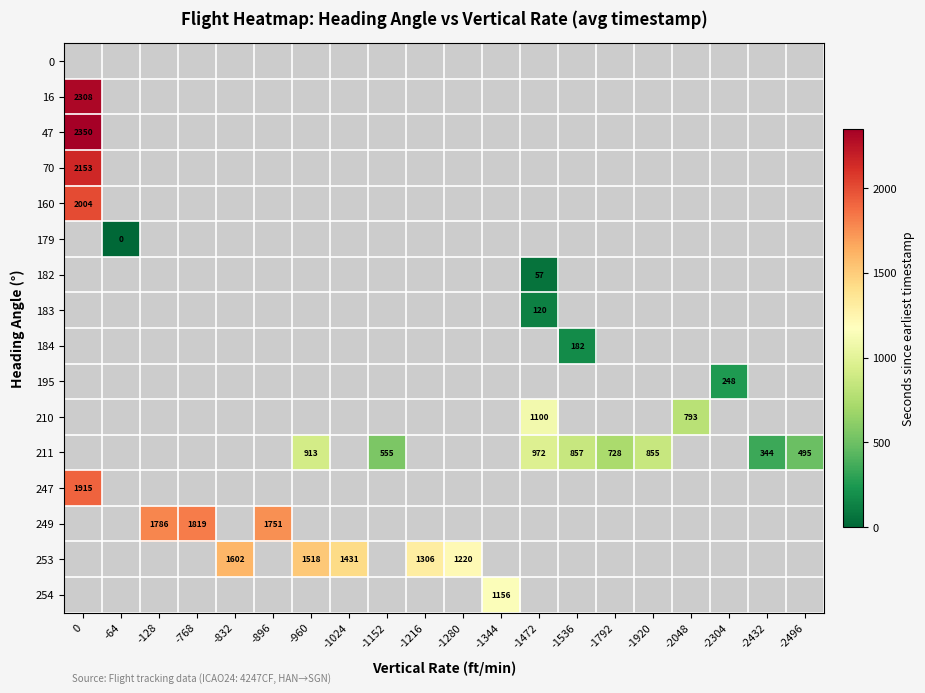

The 211 series shows 972 at -1472. True or false?

True